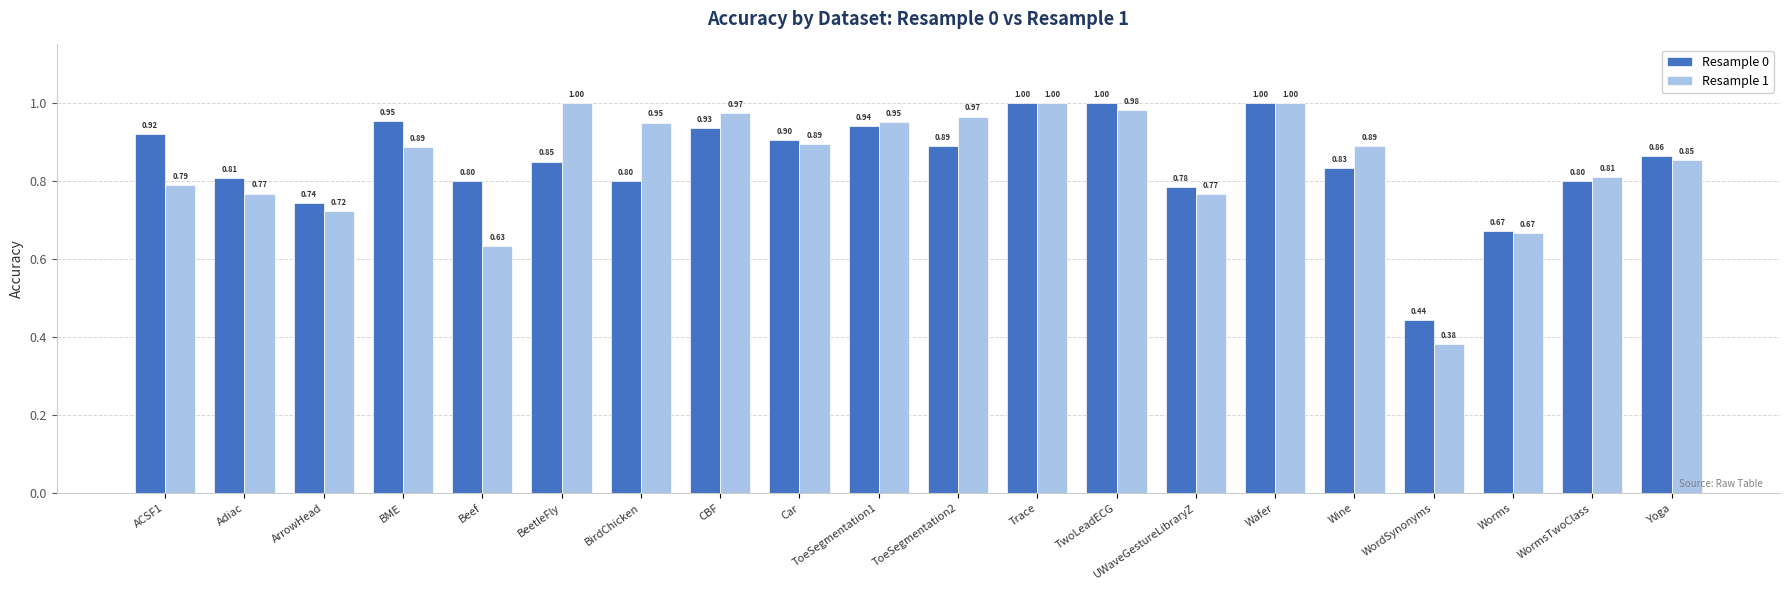

Does the chart contain any negative values?

No